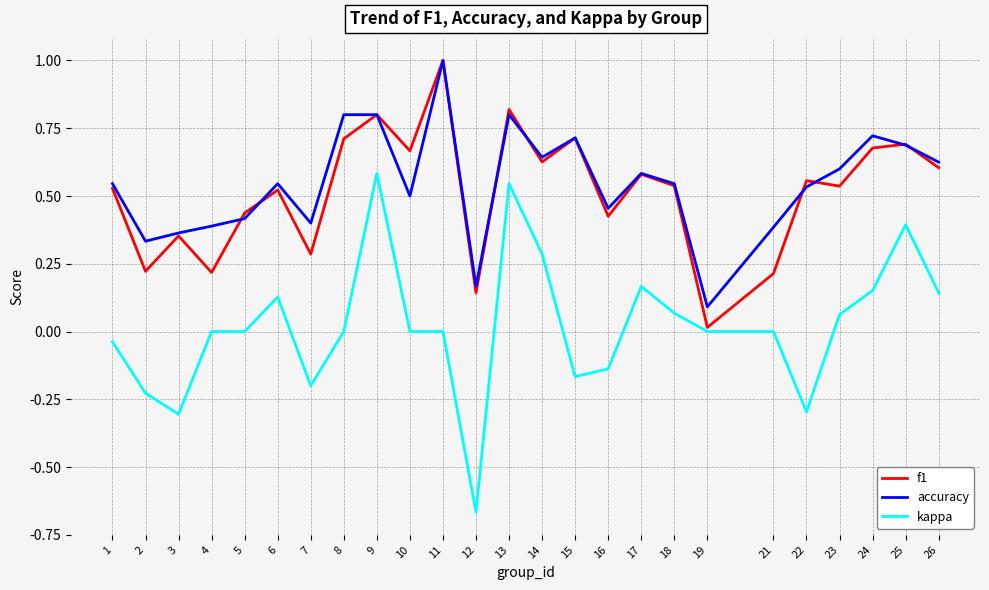

Which series changed the most between 7 and 8?

f1